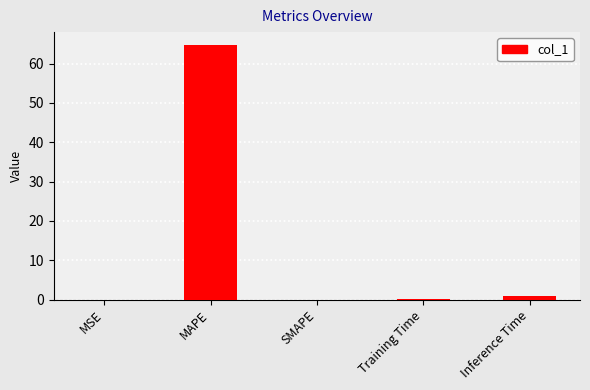

Between SMAPE and MAPE, which is larger?

MAPE